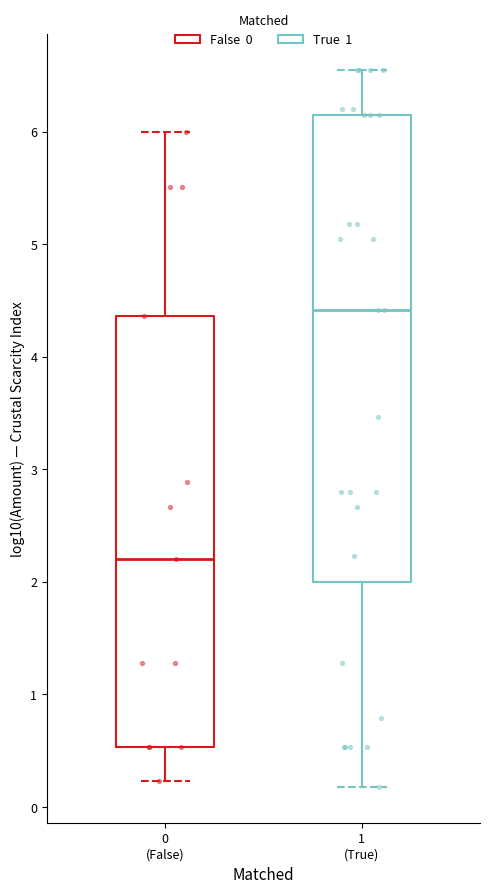

Where is the upper edge of the box for 1 (True) on the y-axis? The values are not printed on the chart, so give them approximately, as read against the axis.

6.1